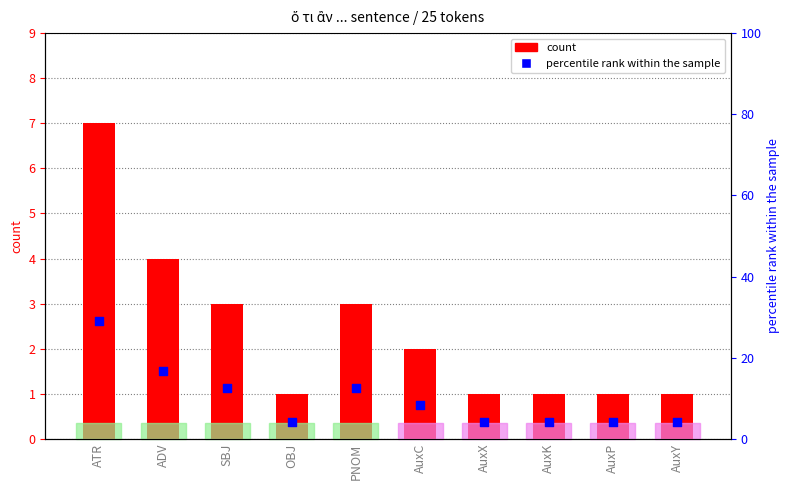

What are all the series names shown in the legend?

count, percentile rank within the sample